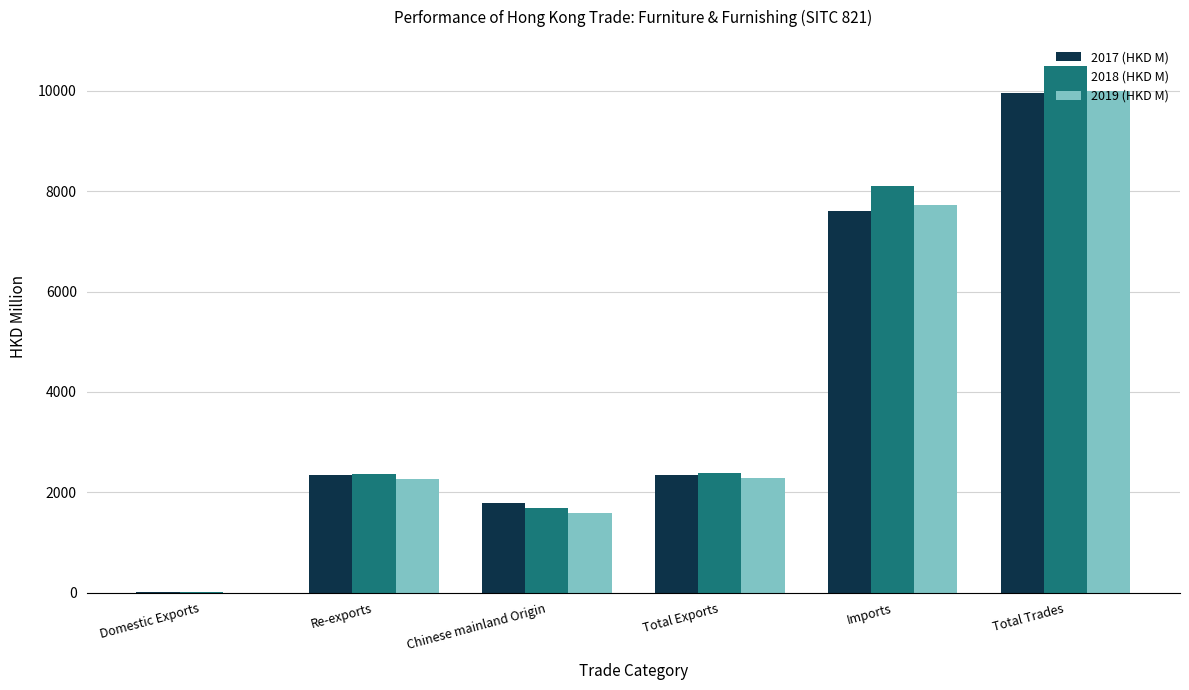

At which label is 2018 (HKD M) closest to 5250?

Imports